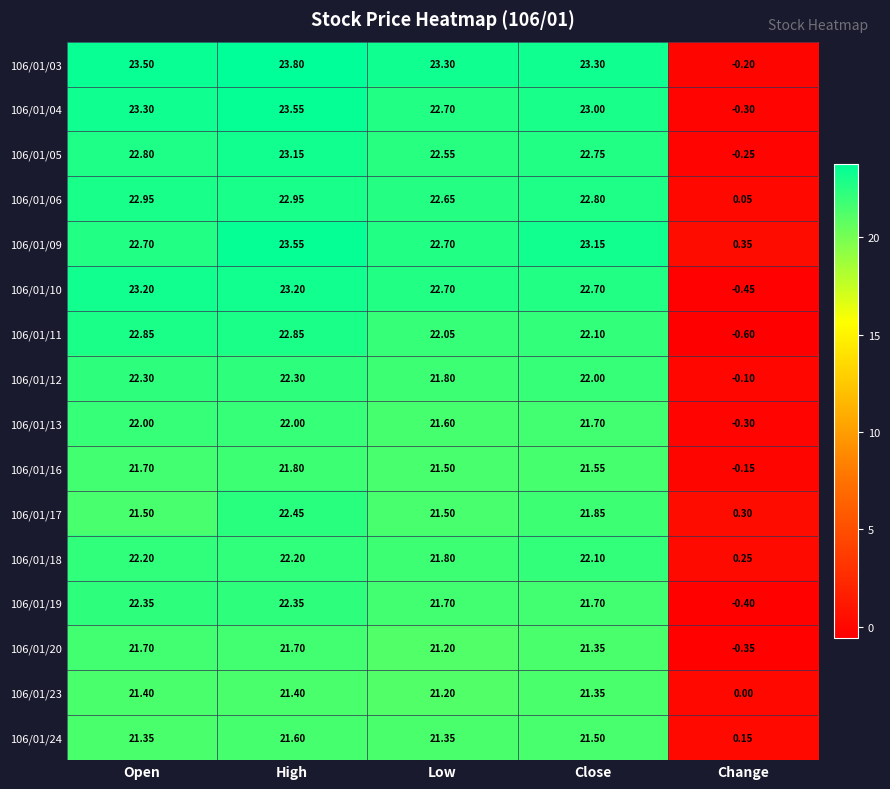

Between Open and High, which series saw the biggest shift?

106/01/17